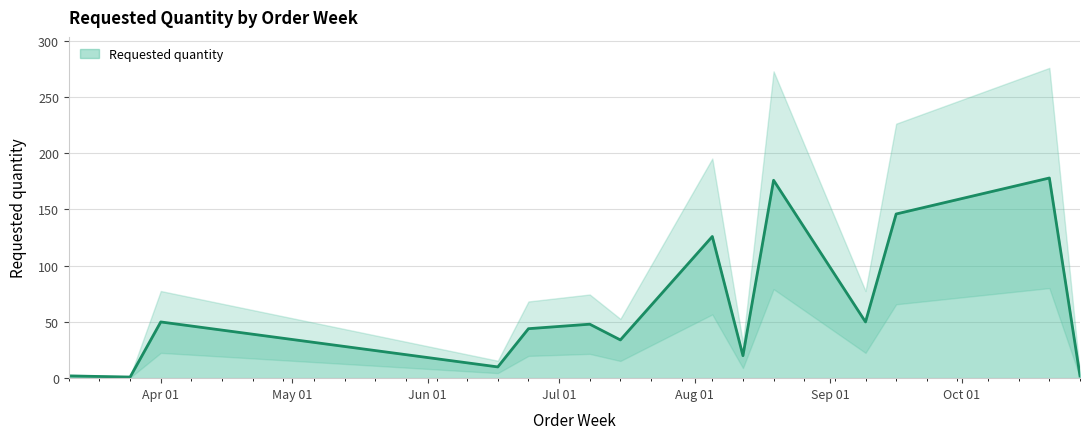

How many lines are shown in the chart?

1